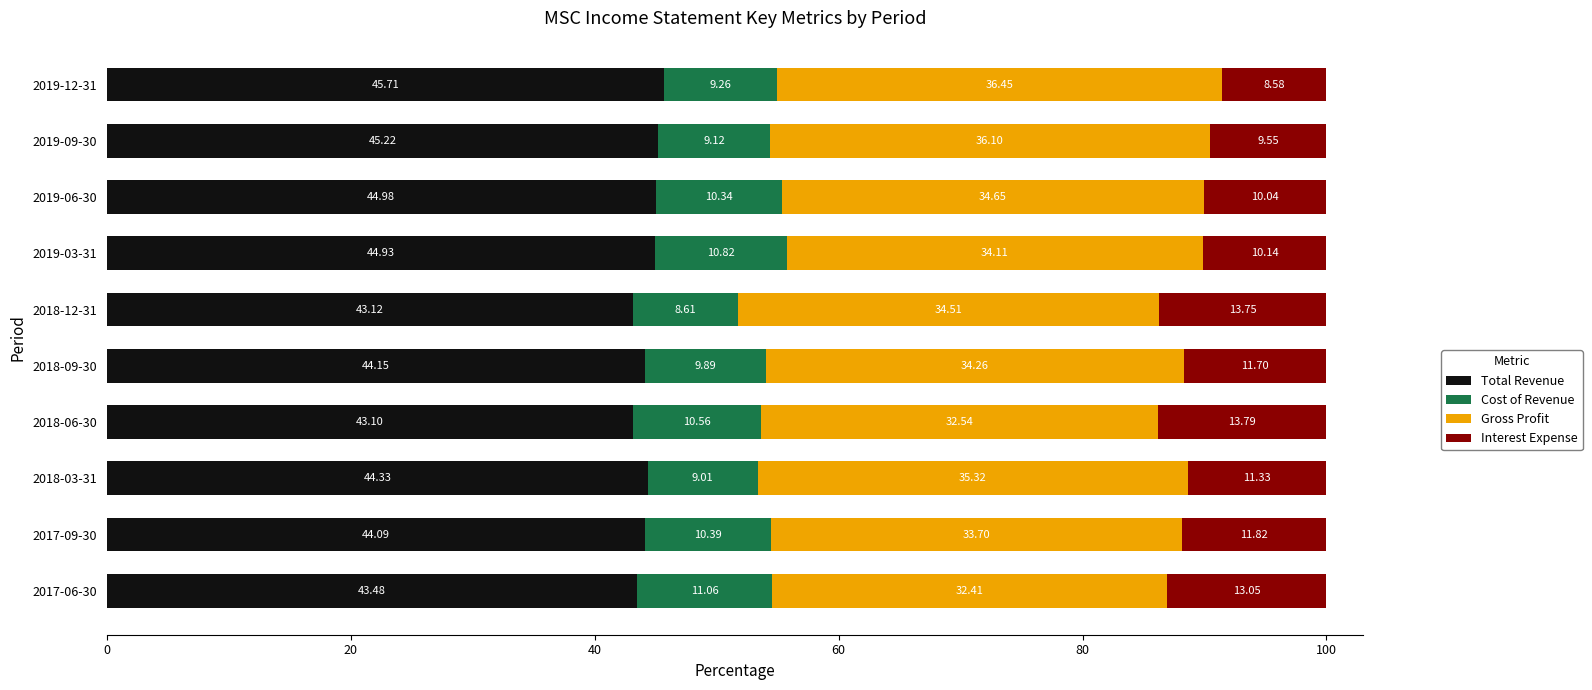

What is the total value across all series at 2017-06-30?

100.0